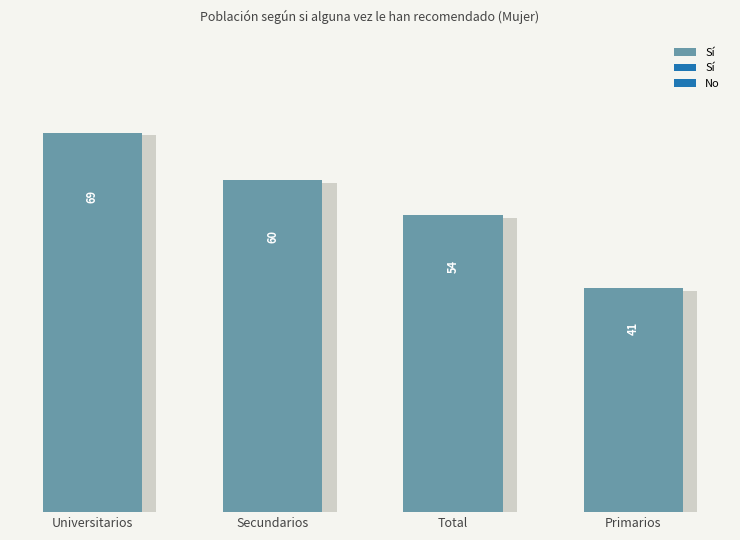

Reading right to left, transcribe all the data shown in this chart.

0.4	0.5	0.6	0.7